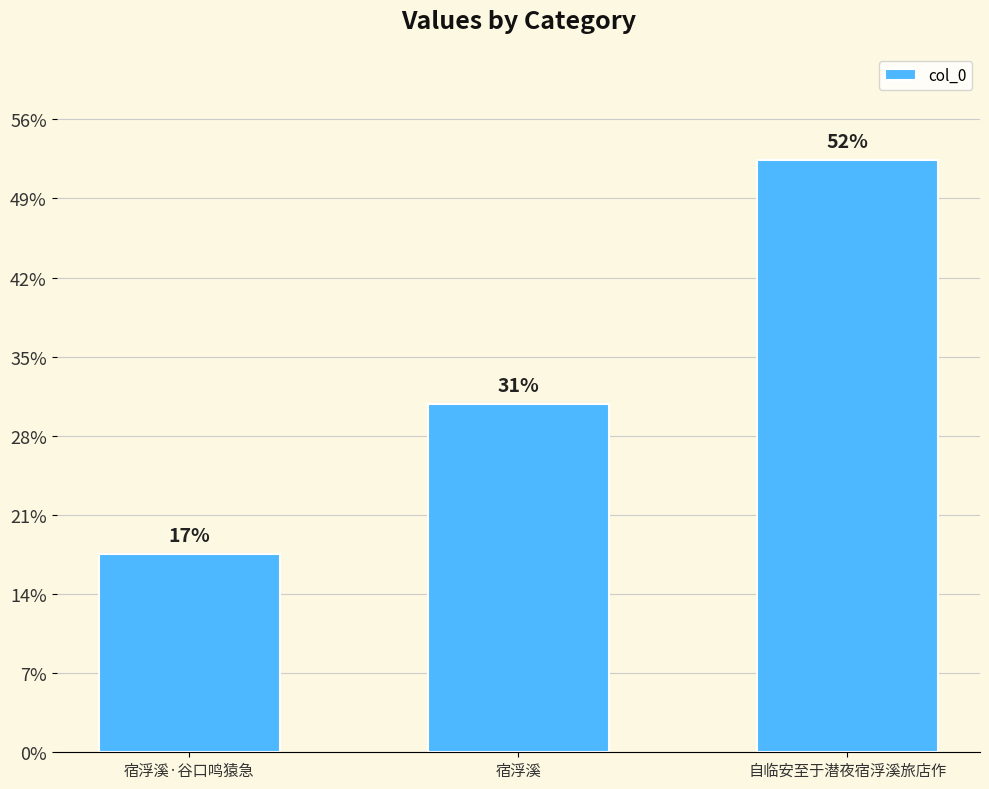

Does the chart contain any negative values?

No